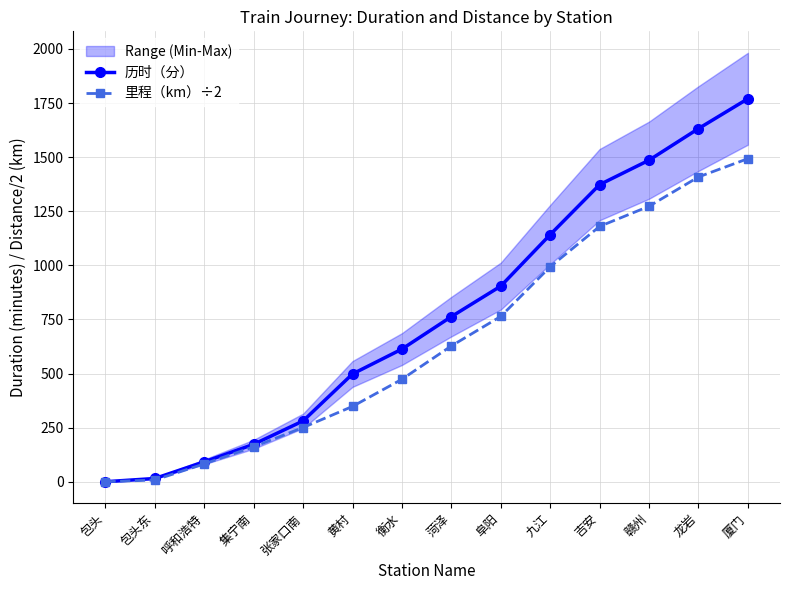

Reading left to right, transcribe all the data shown in this chart.

历时（分）: 0.0	15.0	92.0	173.0	281.0	498.0	613.0	763.0	904.0	1142.0	1373.0	1486.0	1632.0	1770.0
里程（km）÷2: 0.0	8.0	82.5	161.5	250.5	348.0	473.5	627.5	764.0	993.5	1180.0	1273.0	1408.5	1493.0